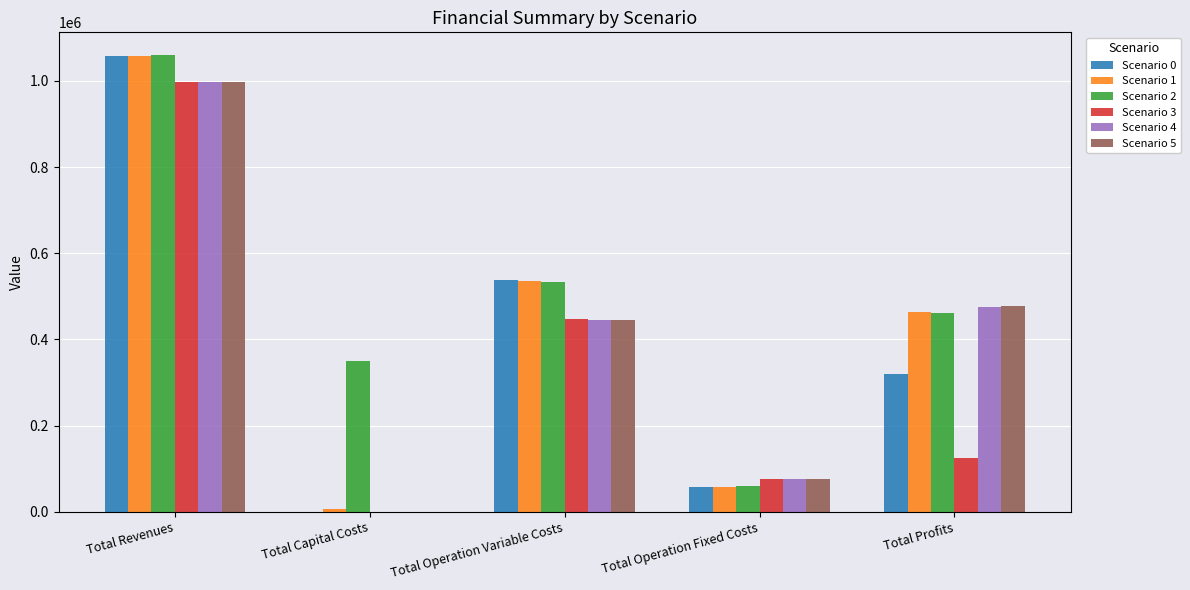

What is the spread (max minus min) of values at Total Revenues?

61139.7